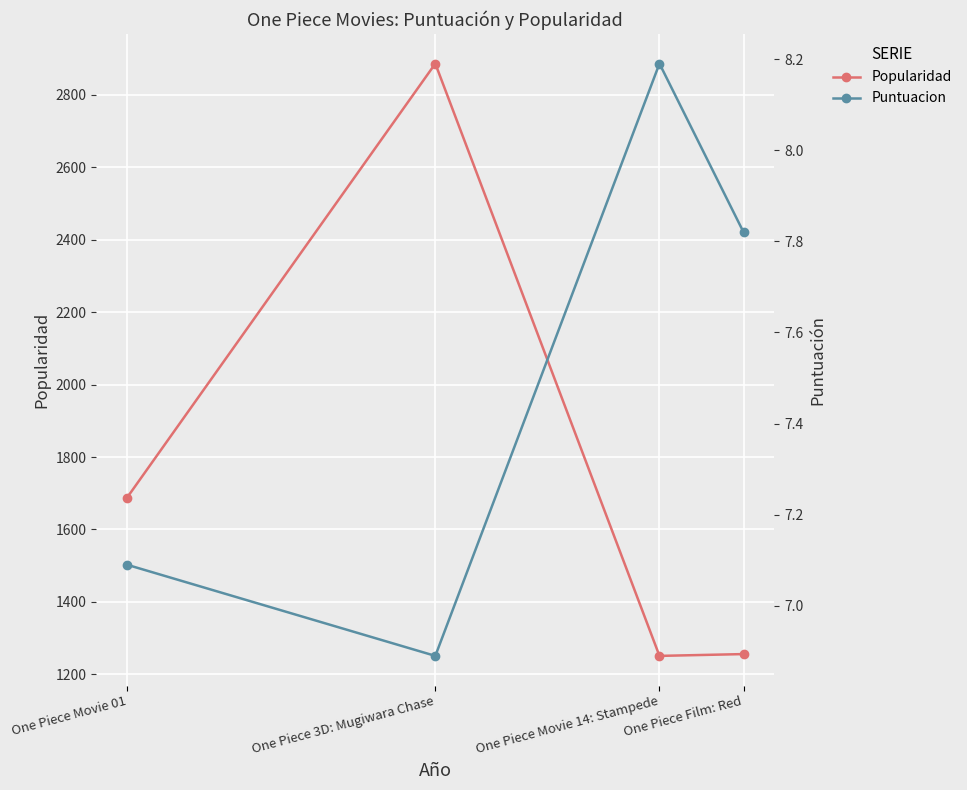

What is the total value across all series at One Piece Movie 14: Stampede?

1259.2